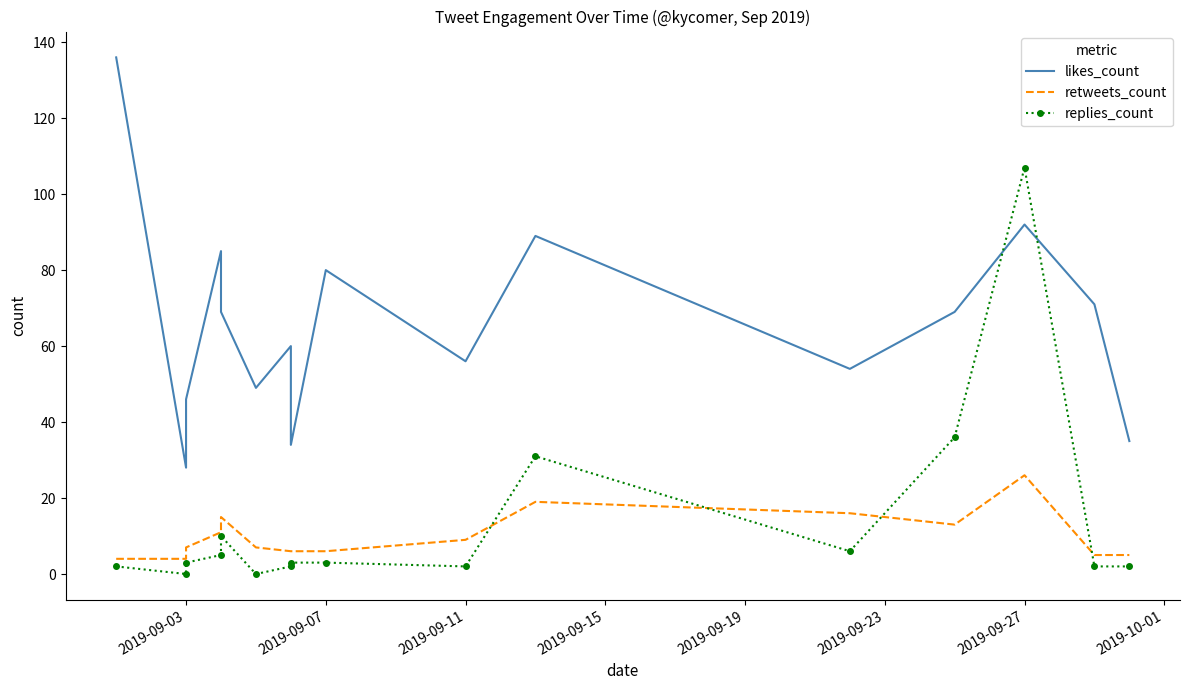

True or false: retweets_count has a value of 7 at 15.

False